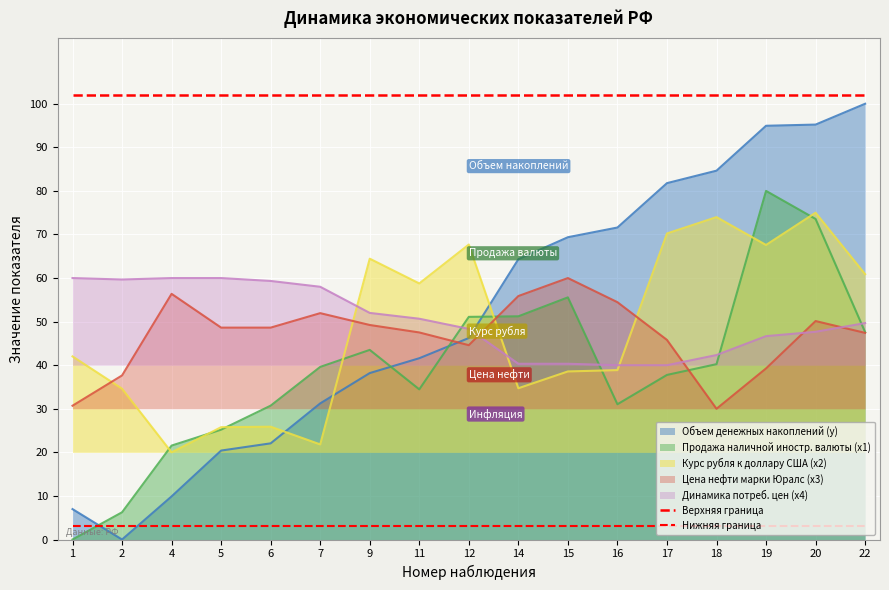

True or false: Нижняя граница and Верхняя граница intersect in this chart.

False